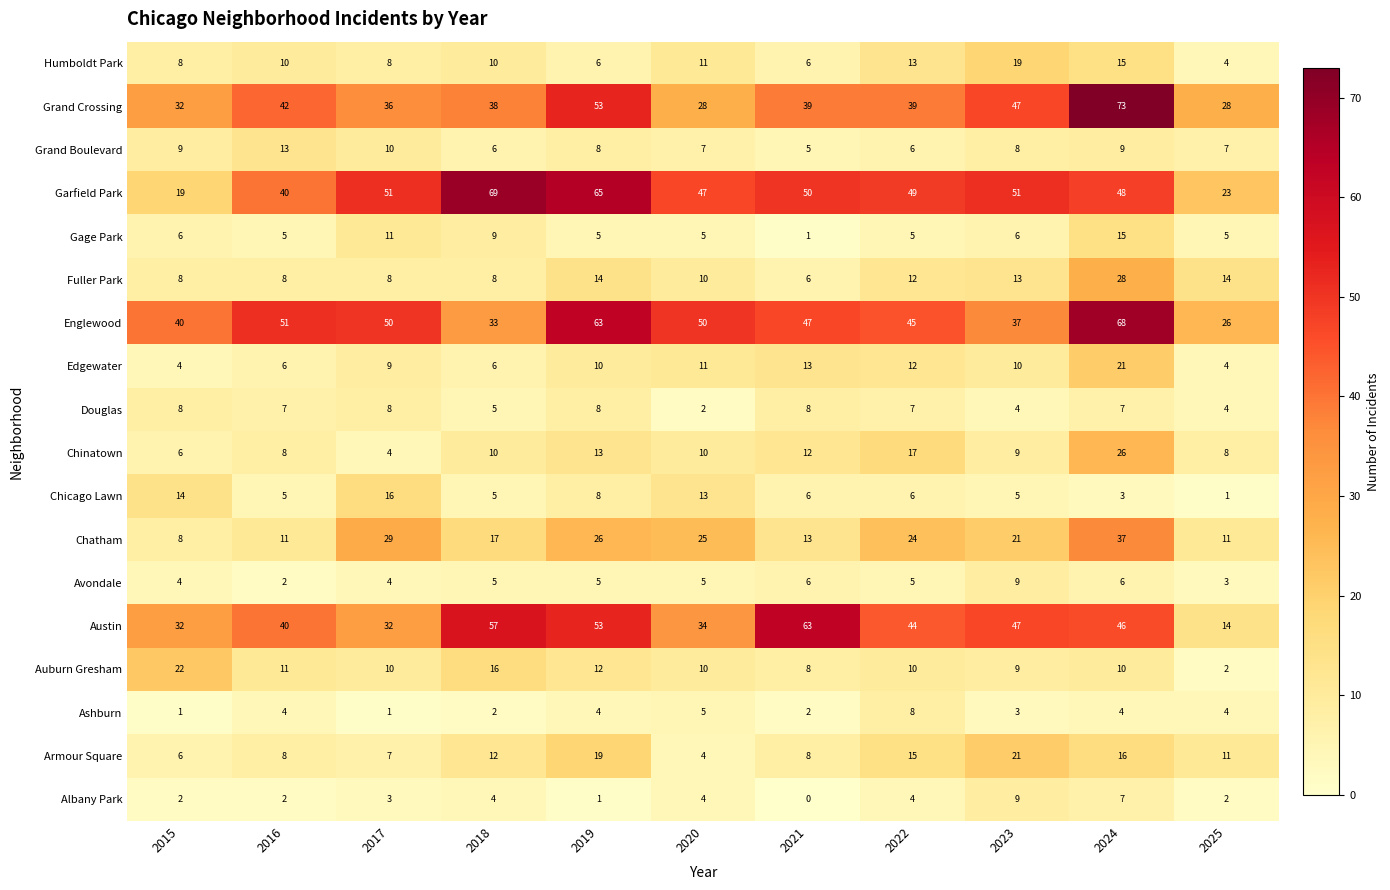

Is it true that Douglas equals 4 at 2024?

False